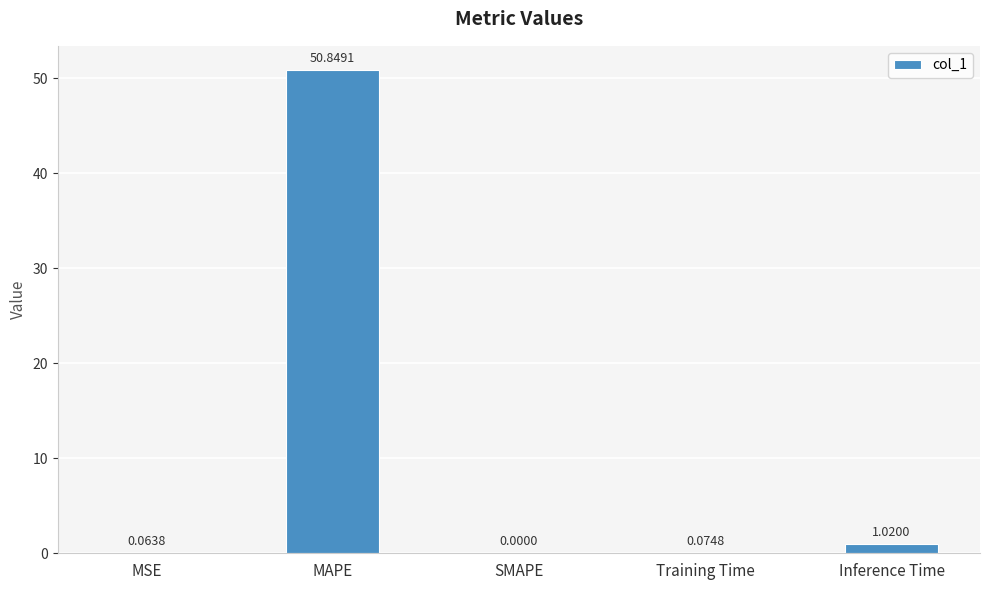

What is the sum of the values at Inference Time and MSE?

1.1